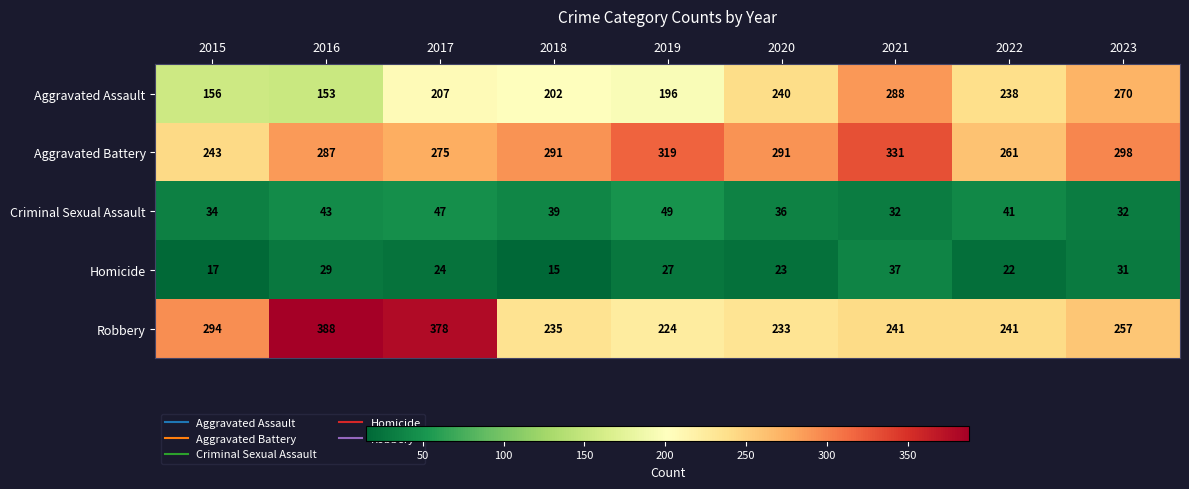

What is the total value across all series at 2015?

744